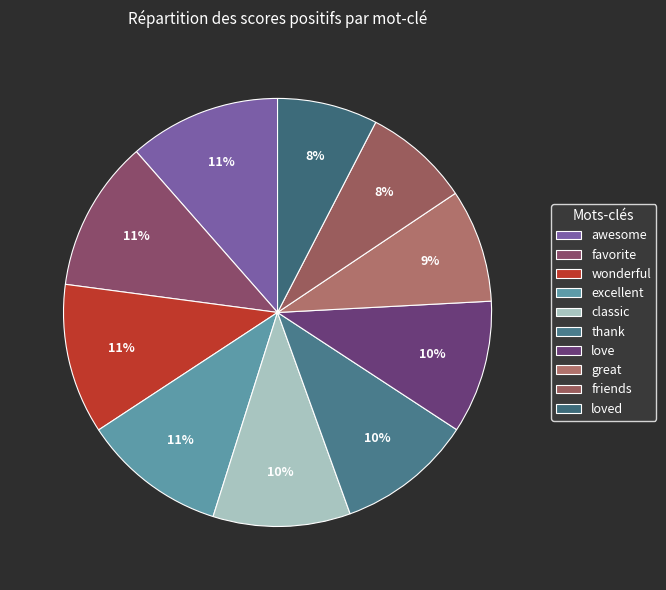

How many segments does this pie chart have?

10